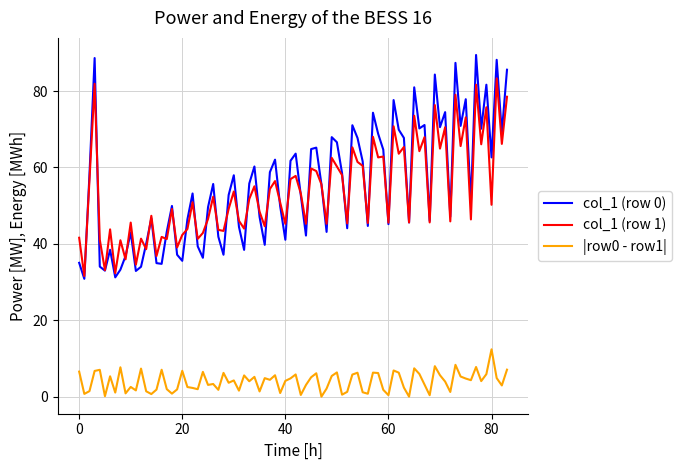

What is the greatest value displayed?

89.4